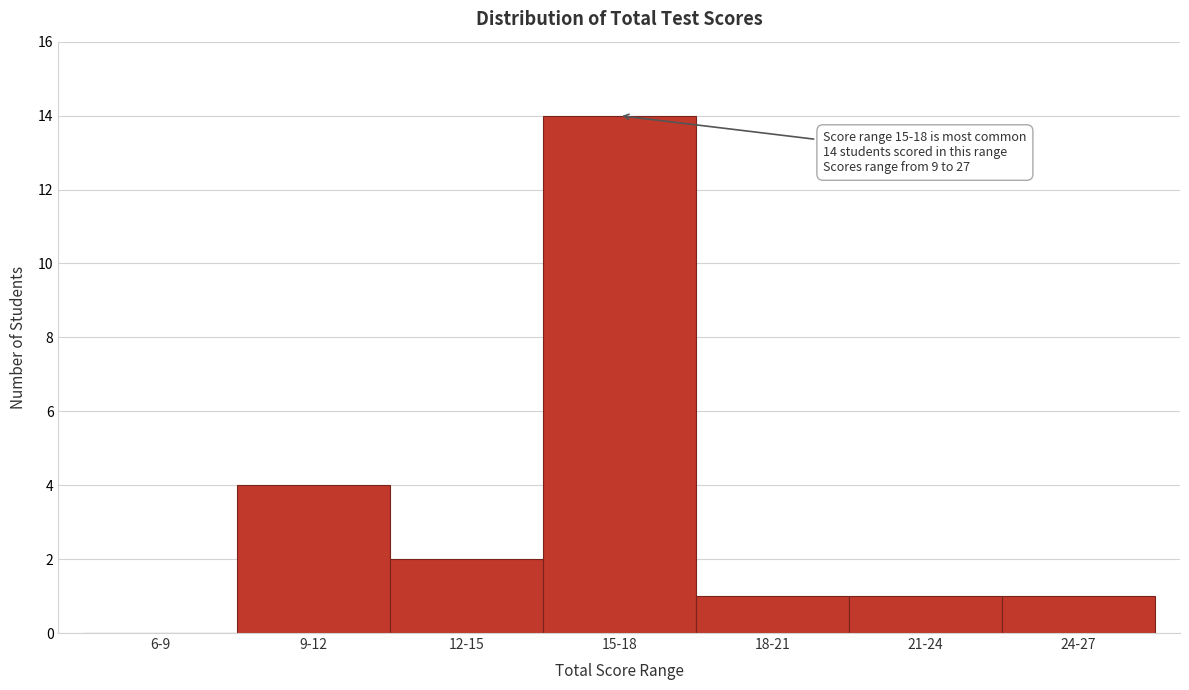

Reading left to right, transcribe all the data shown in this chart.

6-9=0	9-12=4	12-15=2	15-18=14	18-21=1	21-24=1	24-27=1